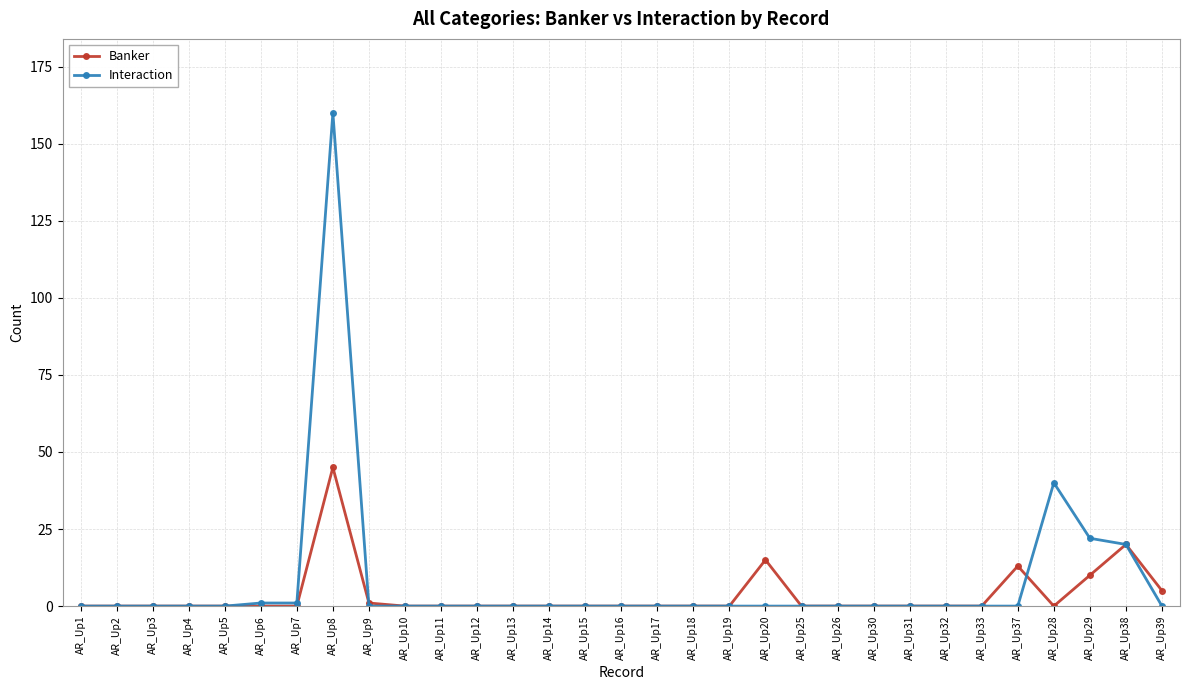

What is the difference between the maximum and minimum values in the Interaction series?

160